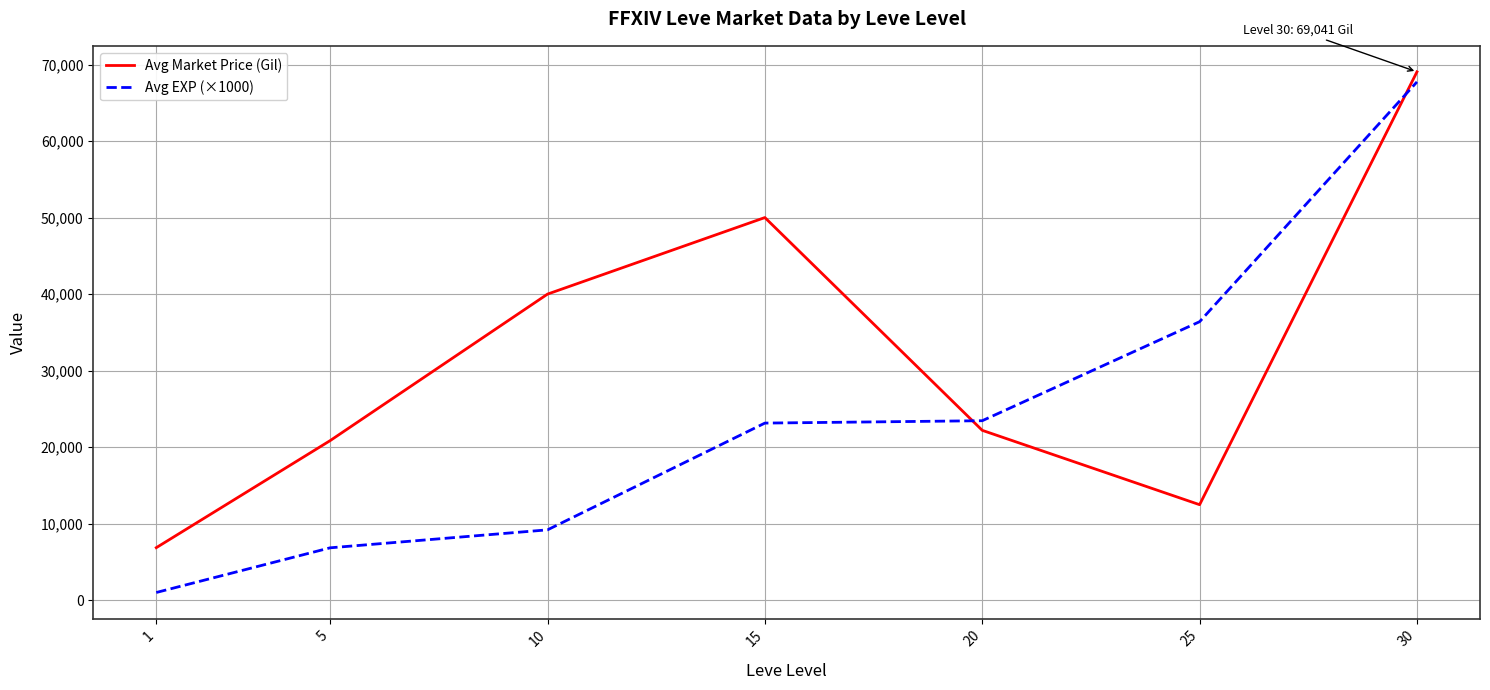

What are all the series names shown in the legend?

Avg Market Price (Gil), Avg EXP (×1000)